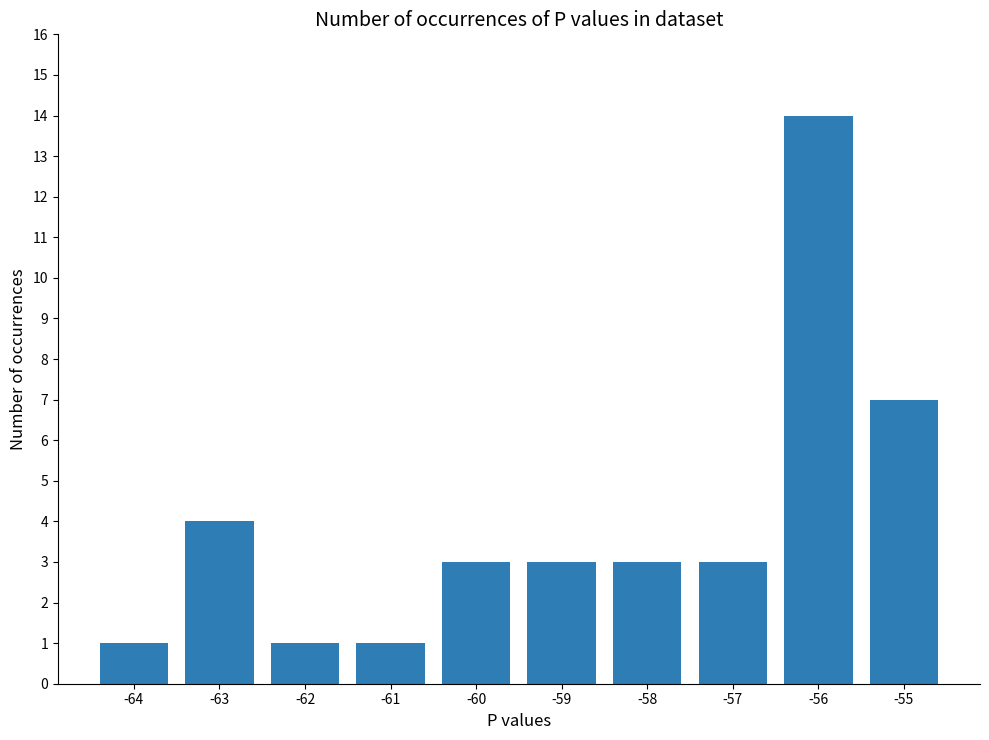

The value at -56 is 14. True or false?

True